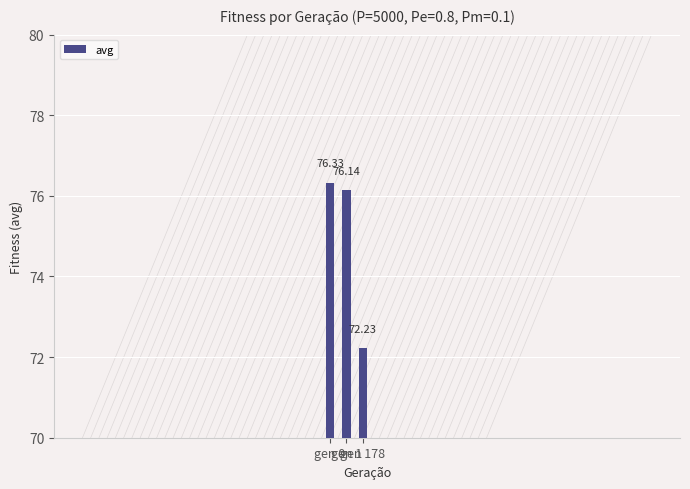

What is the average value?

74.9